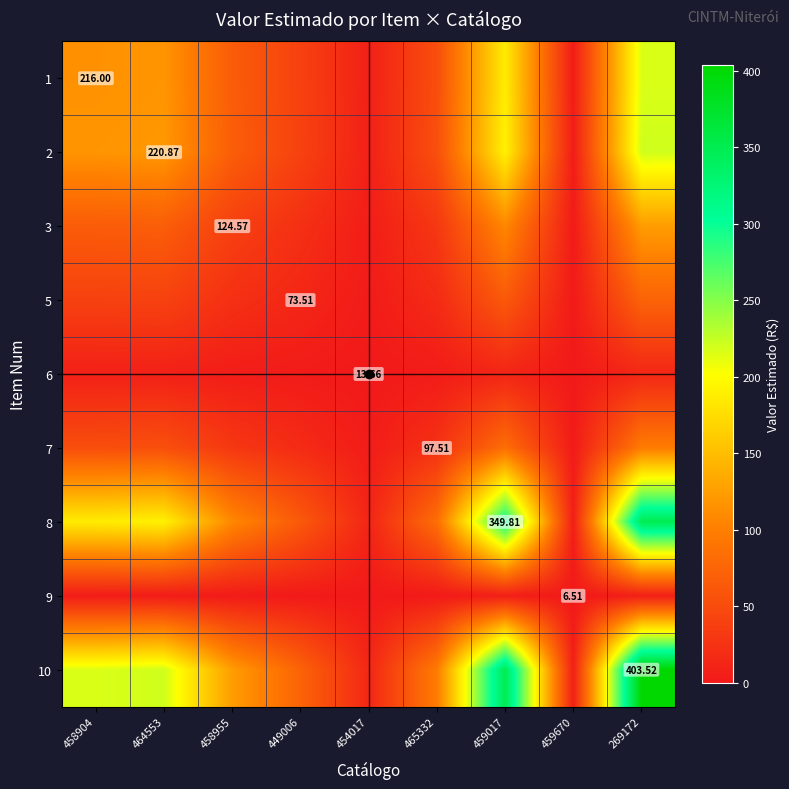

Rank the series by their maximum value, from highest to lowest.

10, 8, 2, 1, 3, 7, 5, 6, 9